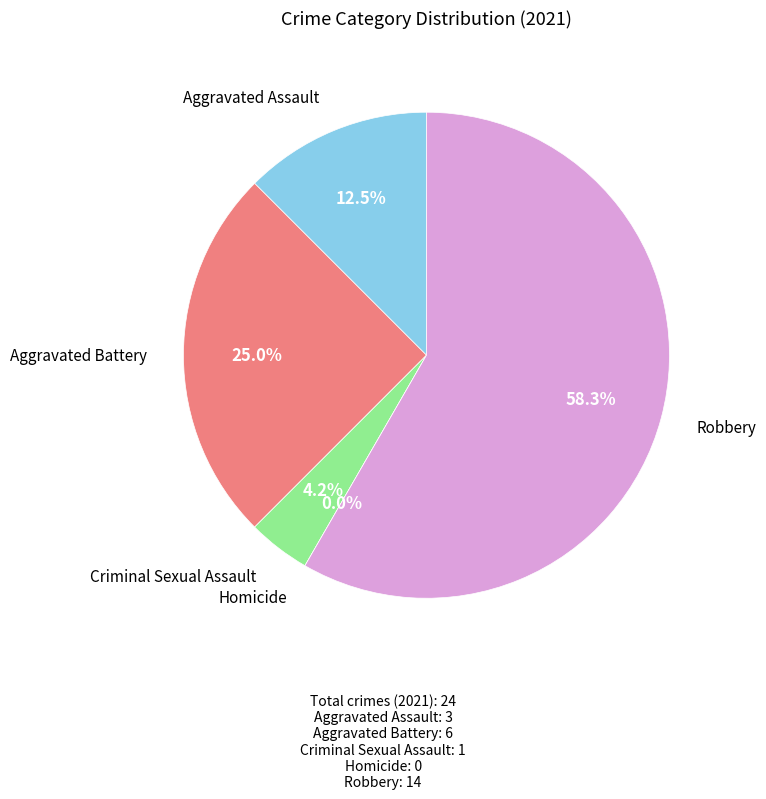

What is the change in value from Homicide to Total?

+24